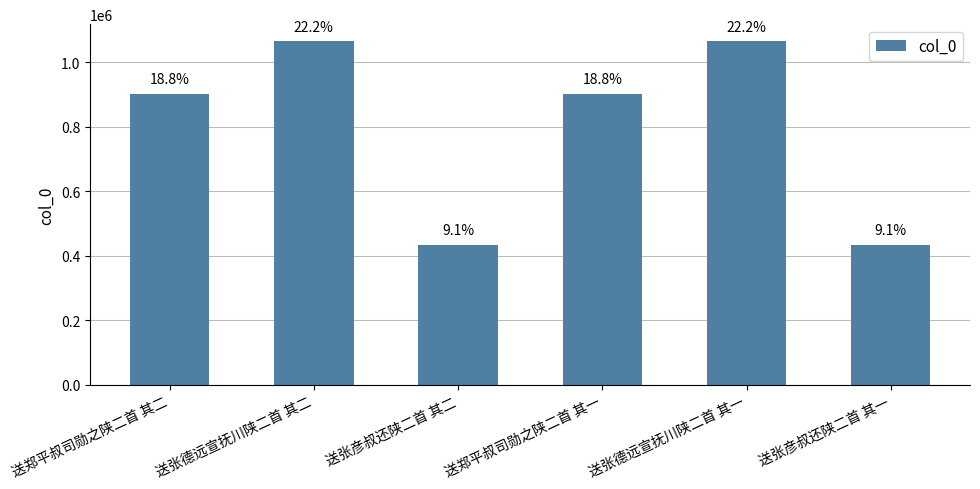

Are the bars horizontal?

No